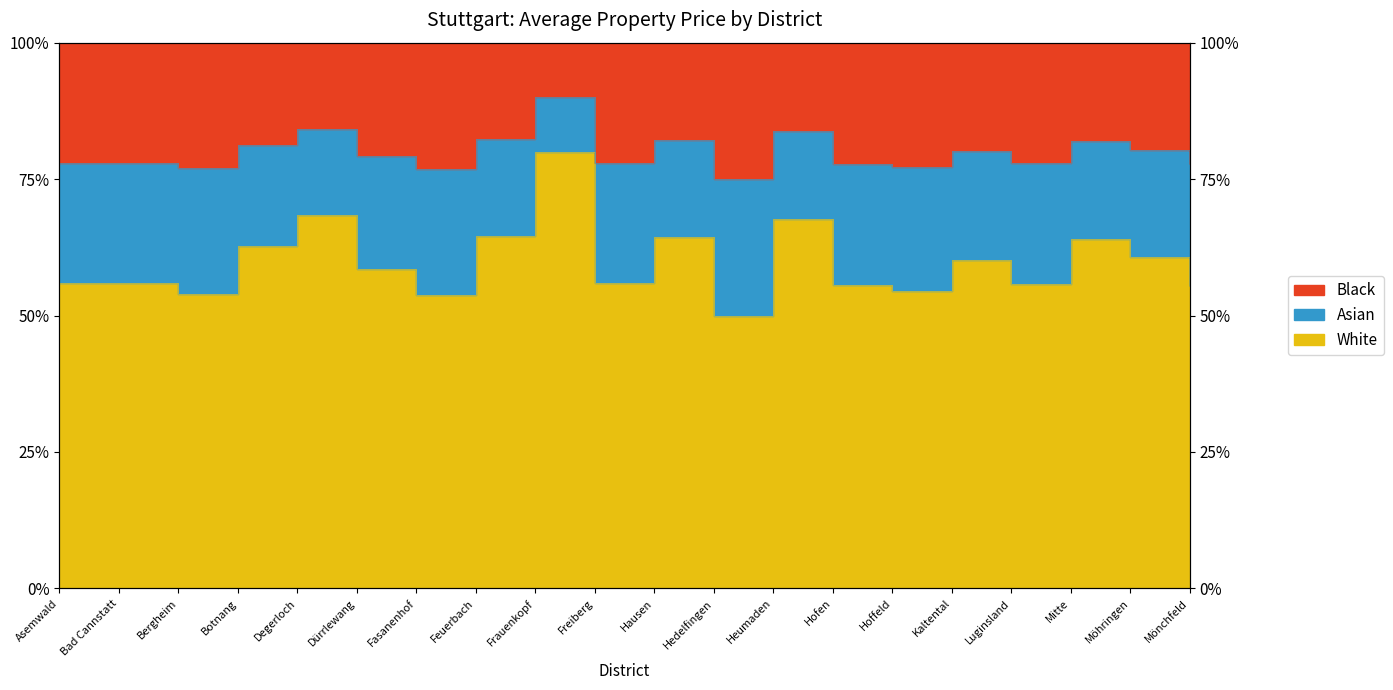

What is the label of the 7th point from the right?

Hofen